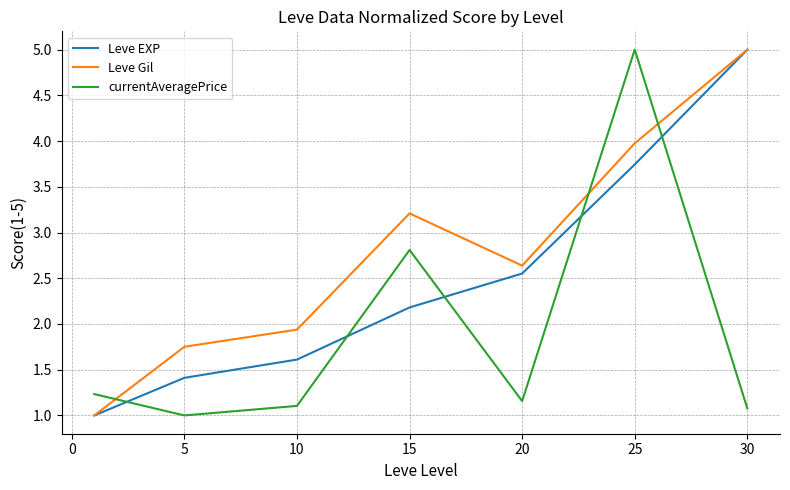

How many distinct data groups are displayed?

3